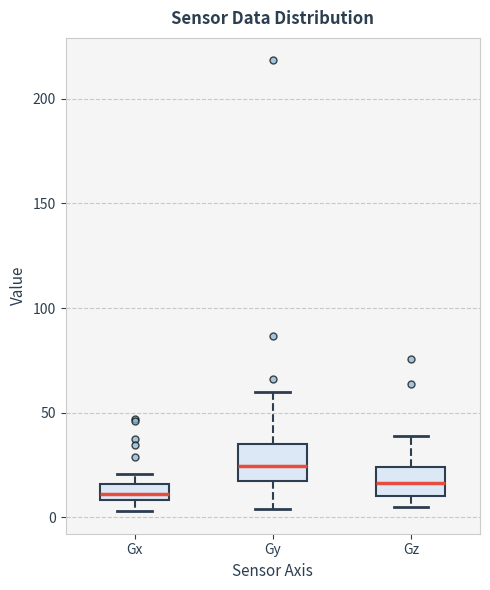

Which box's median line is the lowest?

Gx